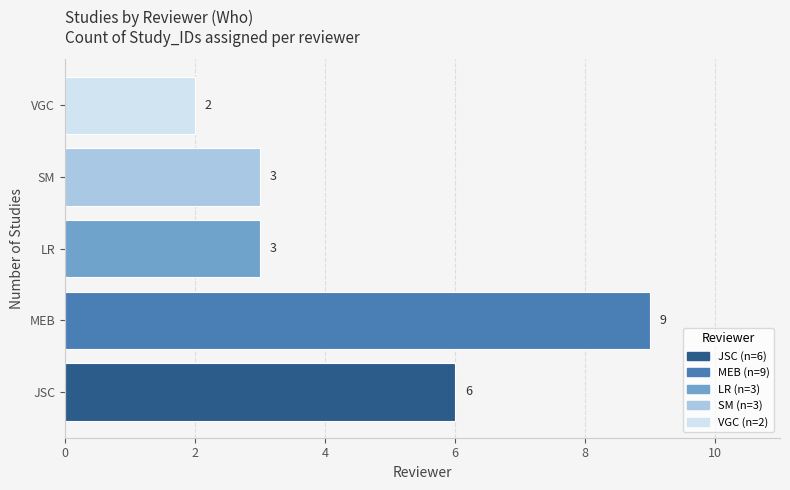

How many data points are less than 3?

1